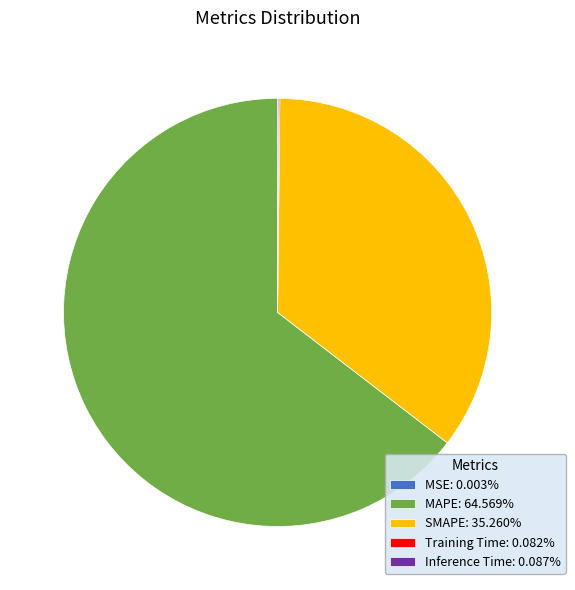

Is there any slice that represents more than half of the pie?

Yes